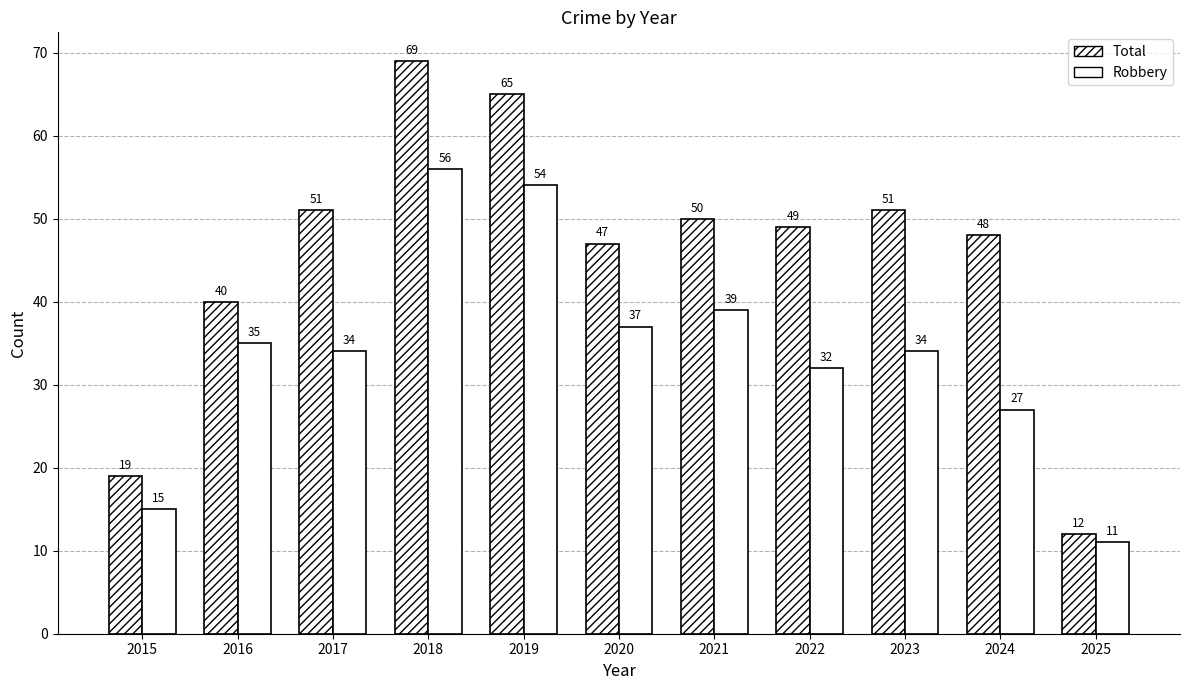

What is the value of the Robbery bar at the 7th from the left?

39